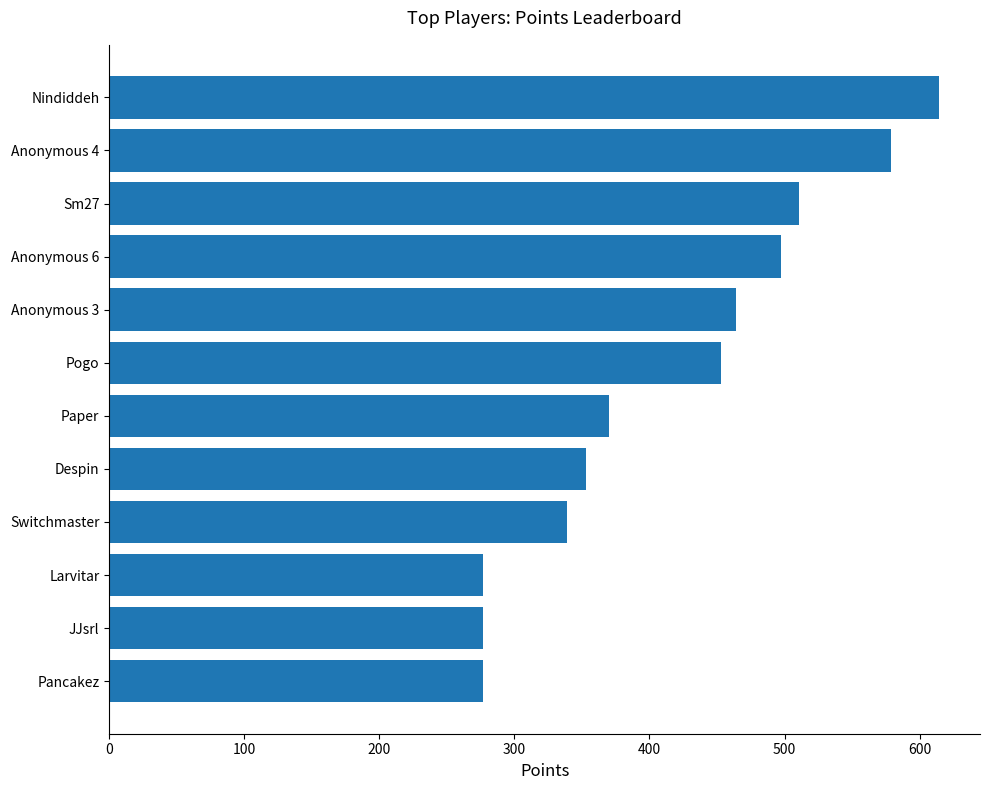

What is the label of the 1st bar from the bottom?

Pancakez